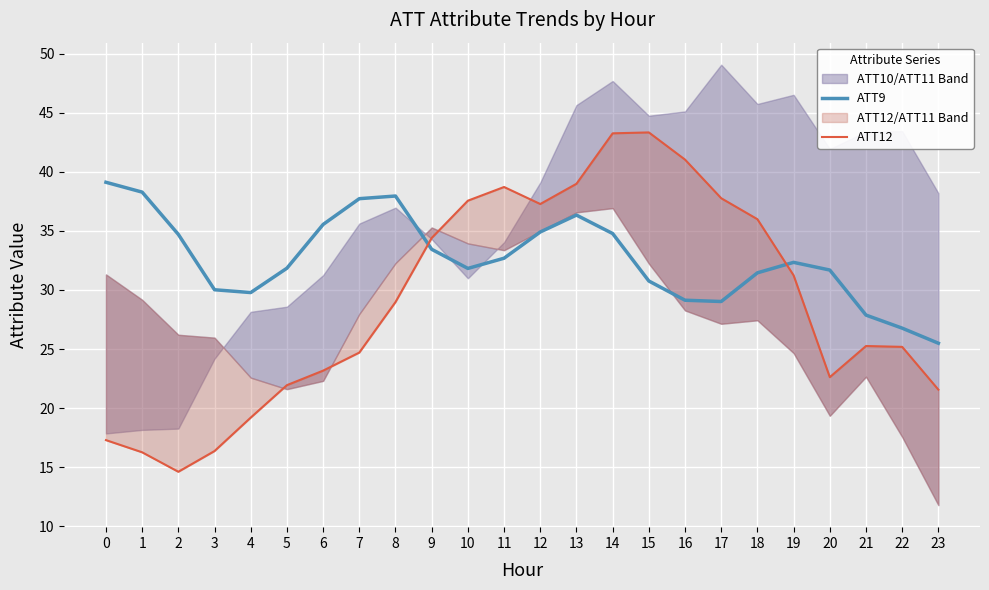

Which series has the largest total across all categories?

ATT9